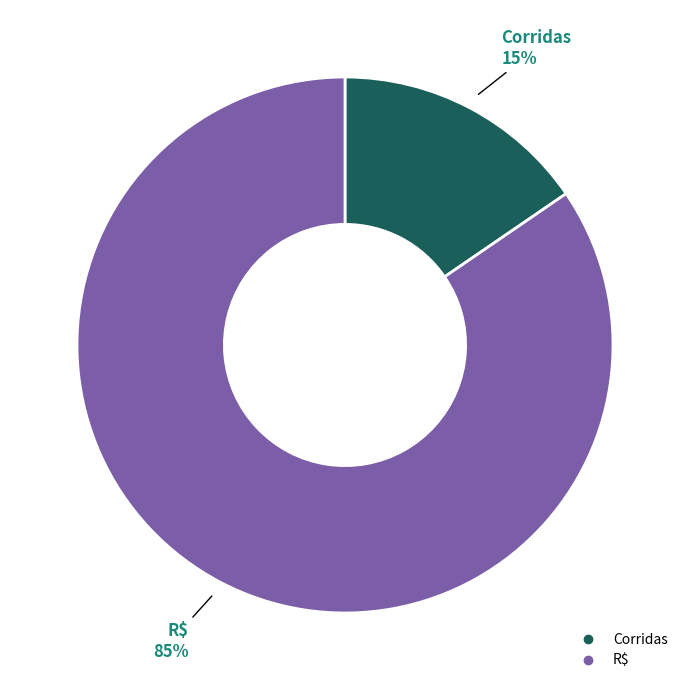

To the nearest percent, what portion does R$ represent?

85%